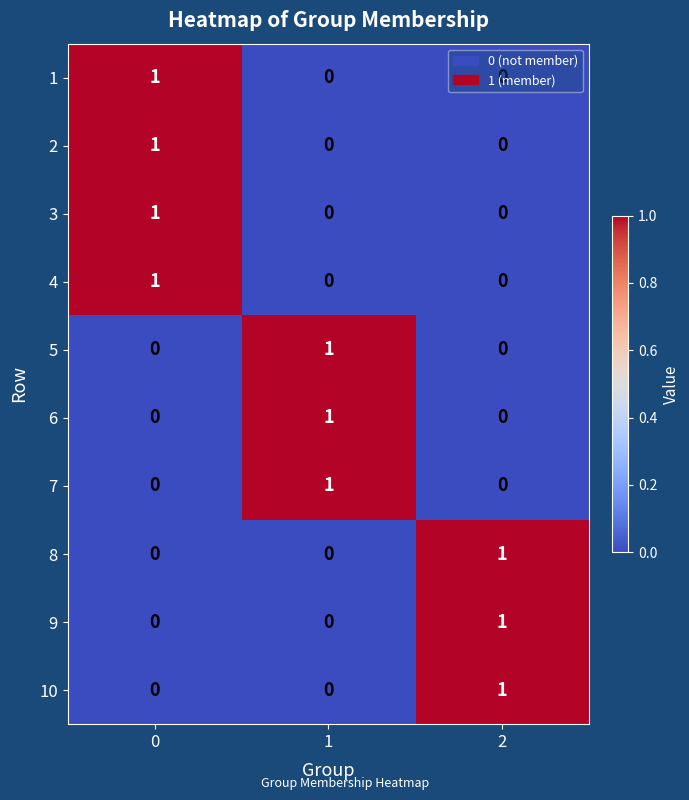

What is the total value across all series at 2?

3